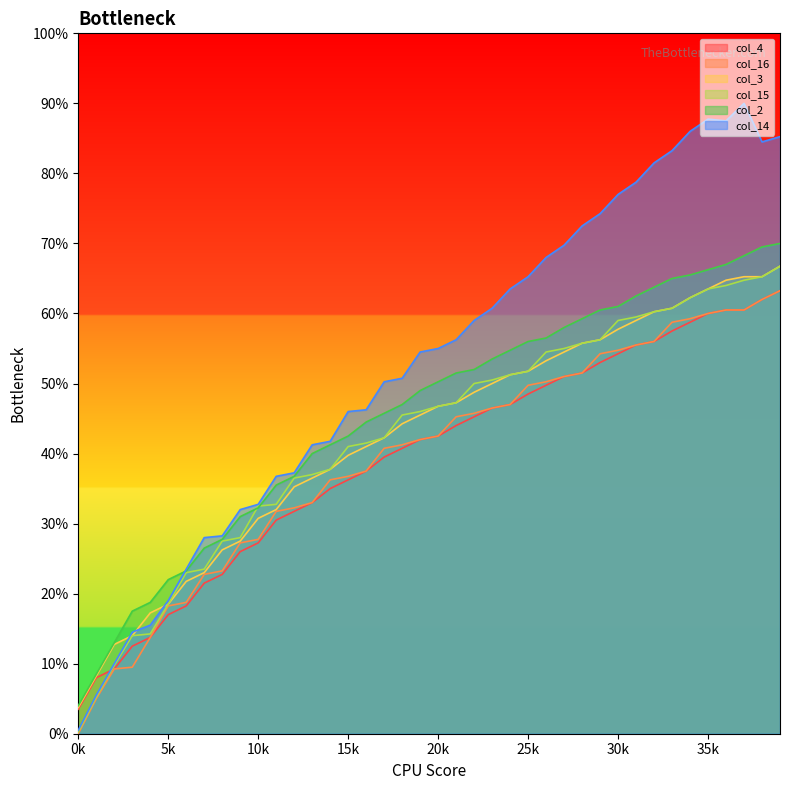

True or false: col_15 has a value of 273 at 24.

False